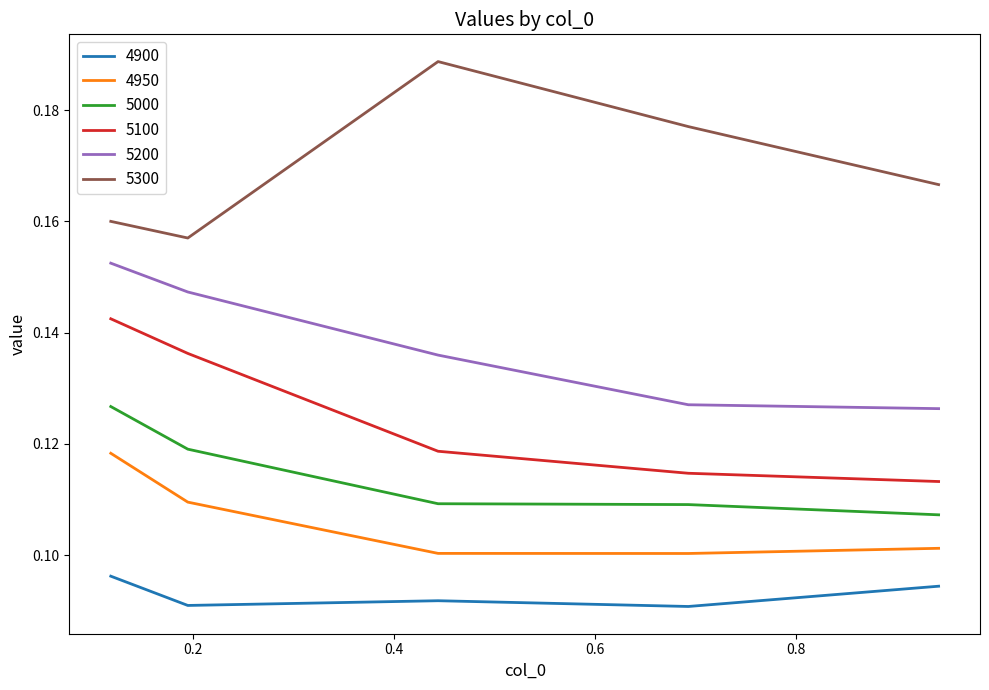

Which series has the largest total across all categories?

5300